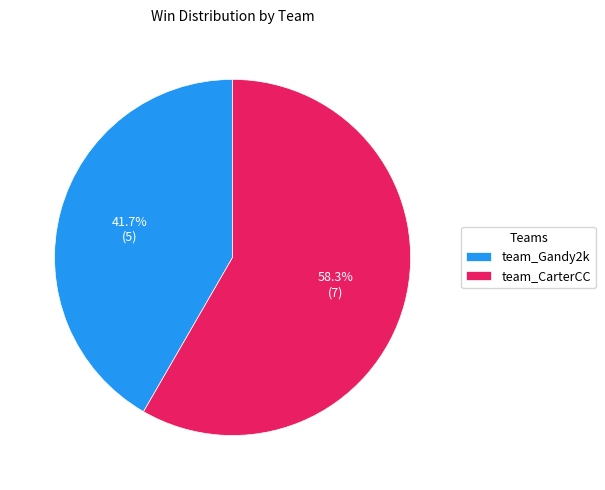

To the nearest percent, what portion does team_Gandy2k represent?

42%